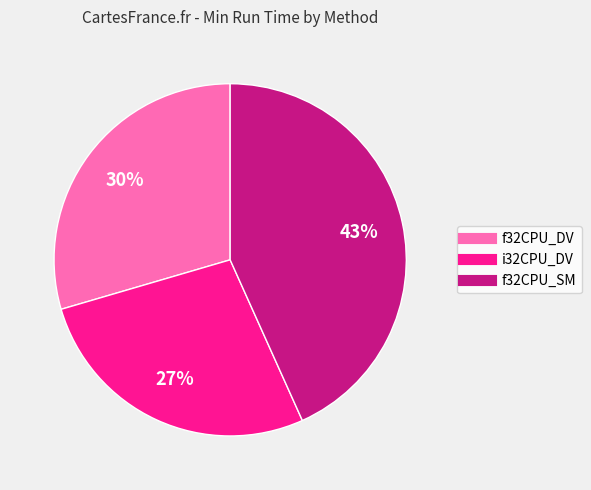

Which category has the biggest portion of the pie?

f32CPU_SM